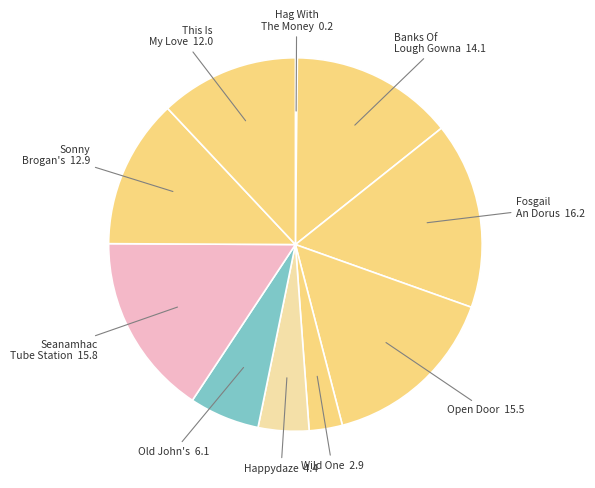

Is the sum of Fosgail An Dorus and Wild One greater than half?

No